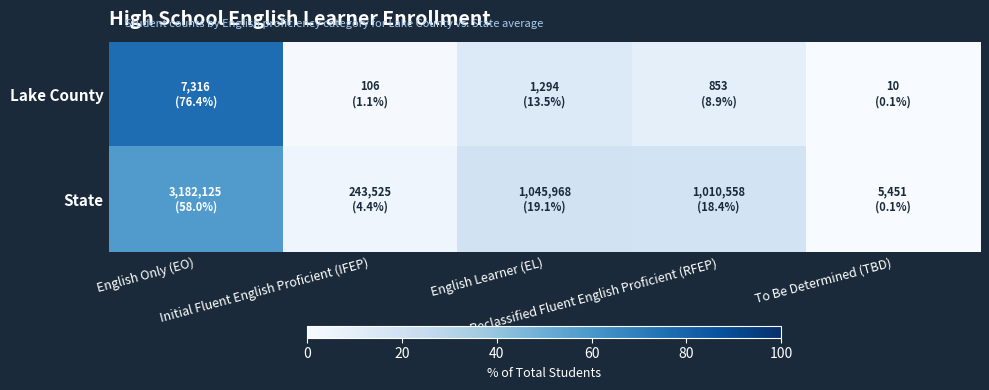

At which category does the chart reach its peak across all series?

English Only (EO)